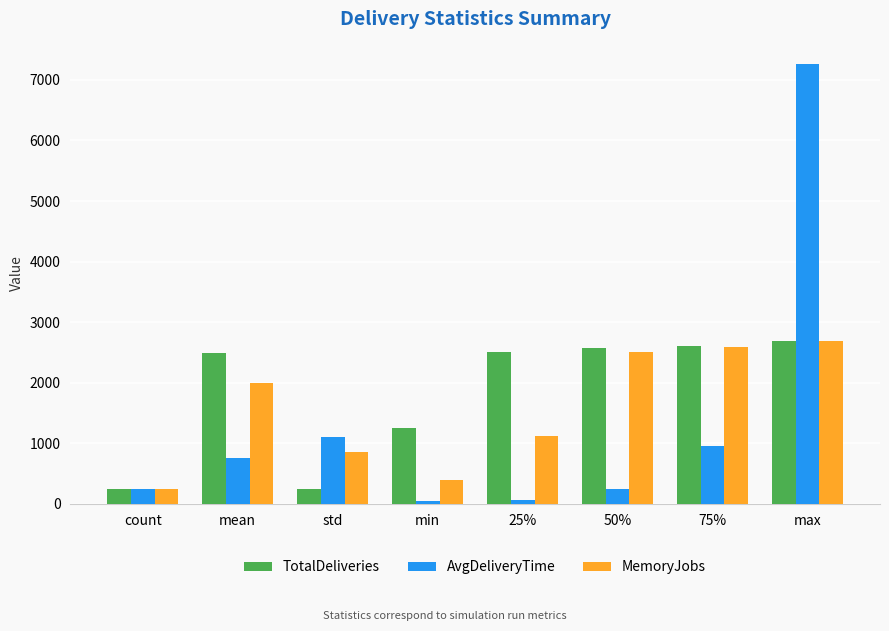

What is the label of the 3rd bar from the left?

std